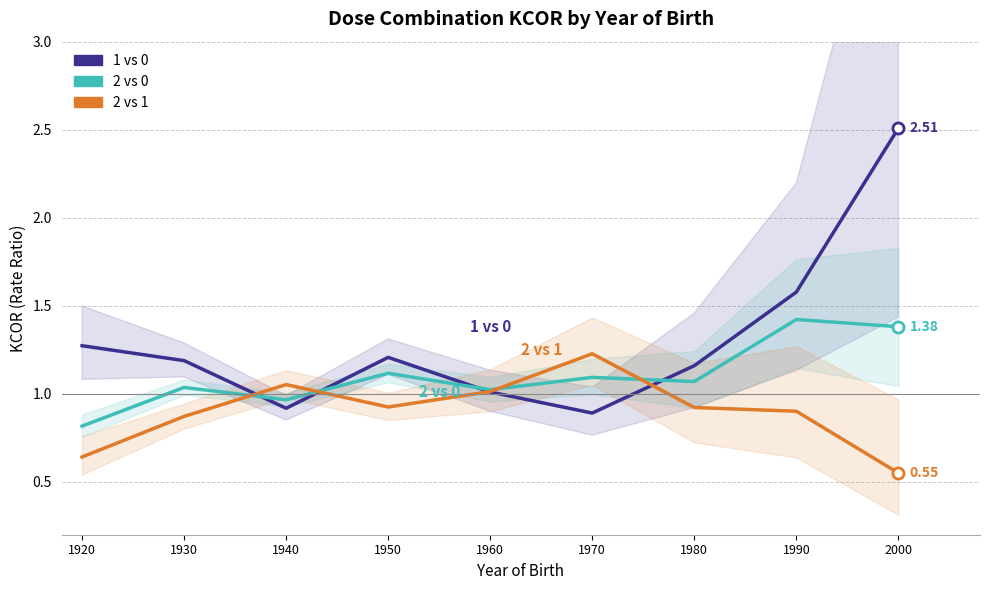

Between which two adjacent categories do 1 vs 0 and 2 vs 0 first intersect?

1930 and 1940